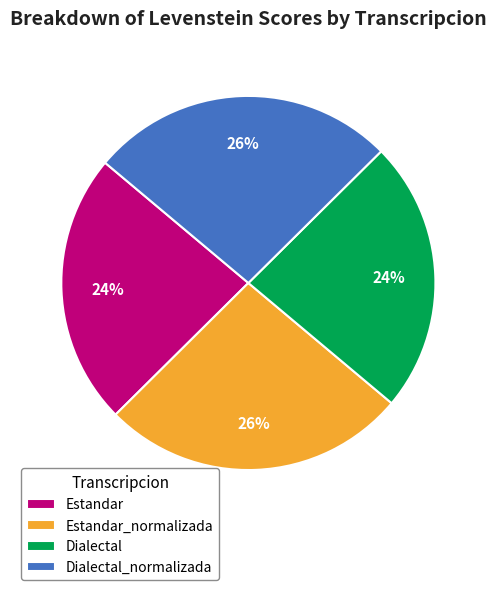

The Estandar_normalizada slice represents 40% of the pie. True or false?

False